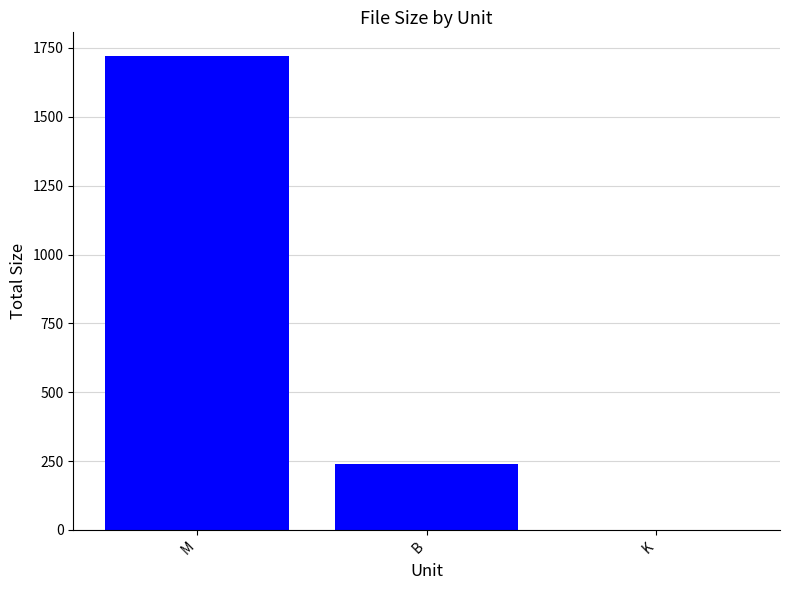

What is the approximate value at M?

1720.8